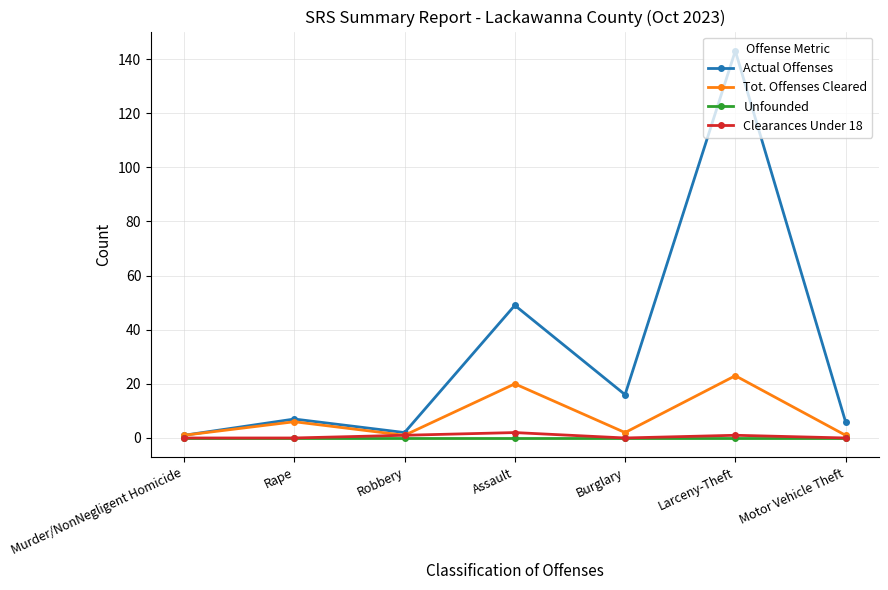

What position from the left is Larceny-Theft?

6